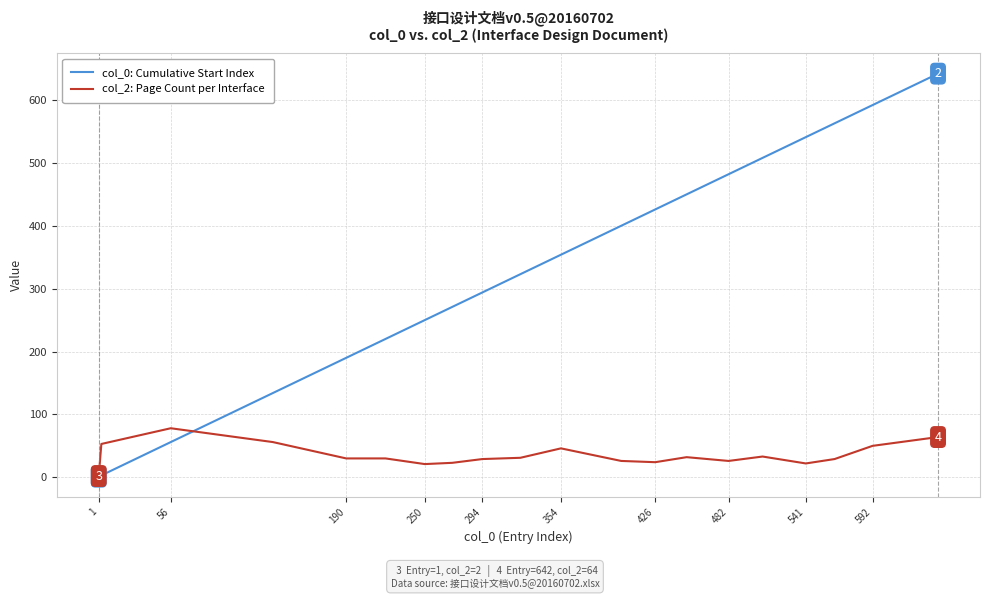

Which series has the largest total across all categories?

col_0: Cumulative Start Index